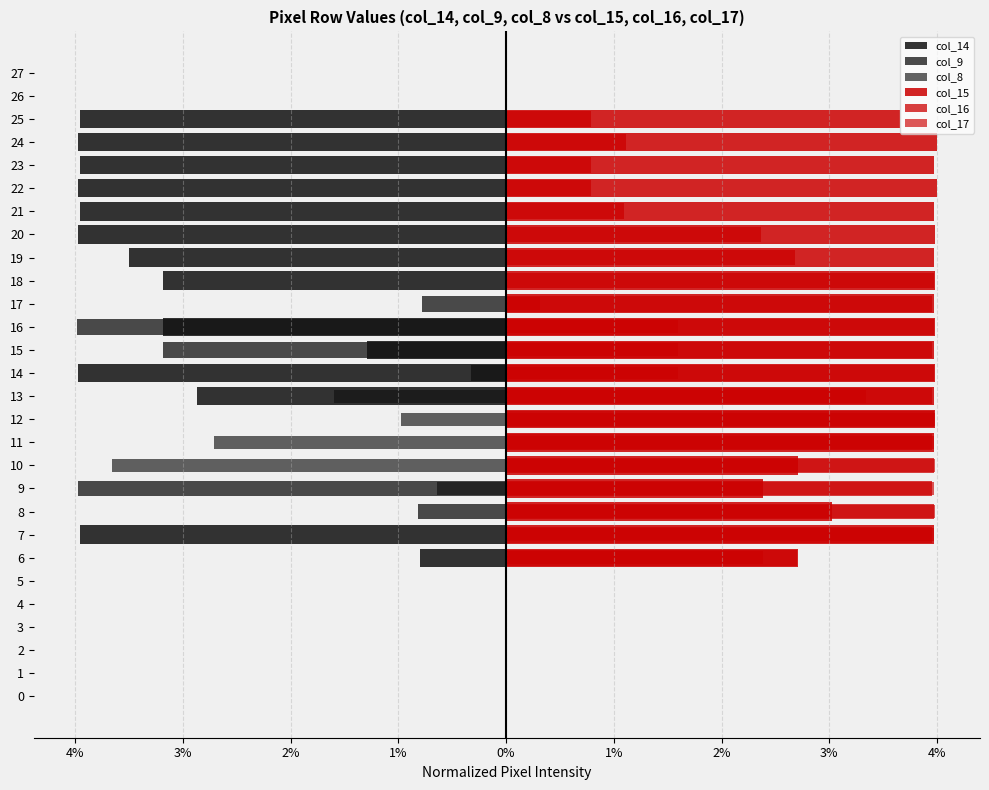

Does the chart contain any negative values?

Yes